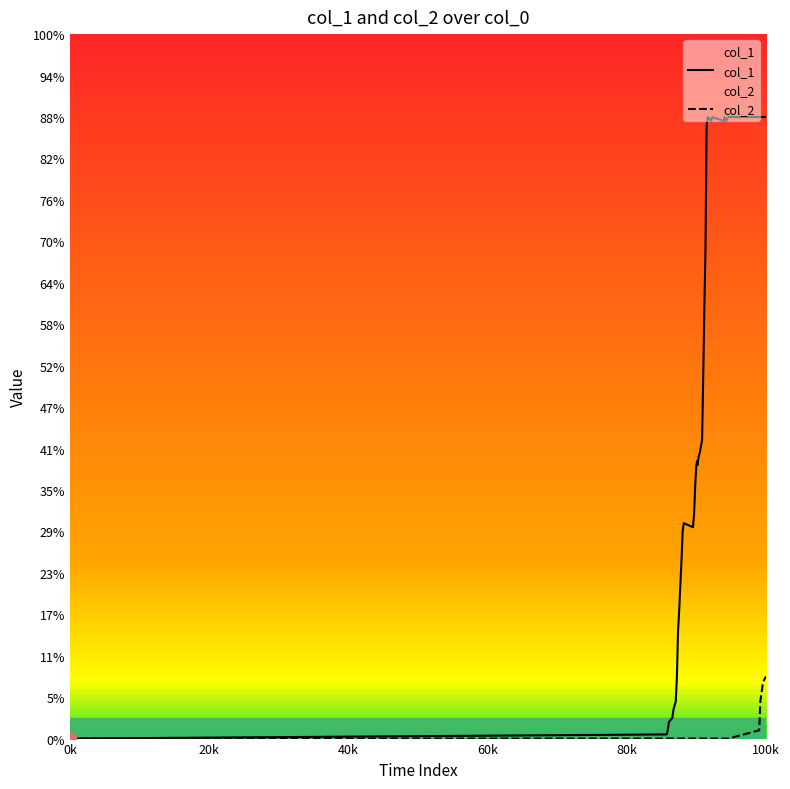

What are all the series names shown in the legend?

col_1, col_2